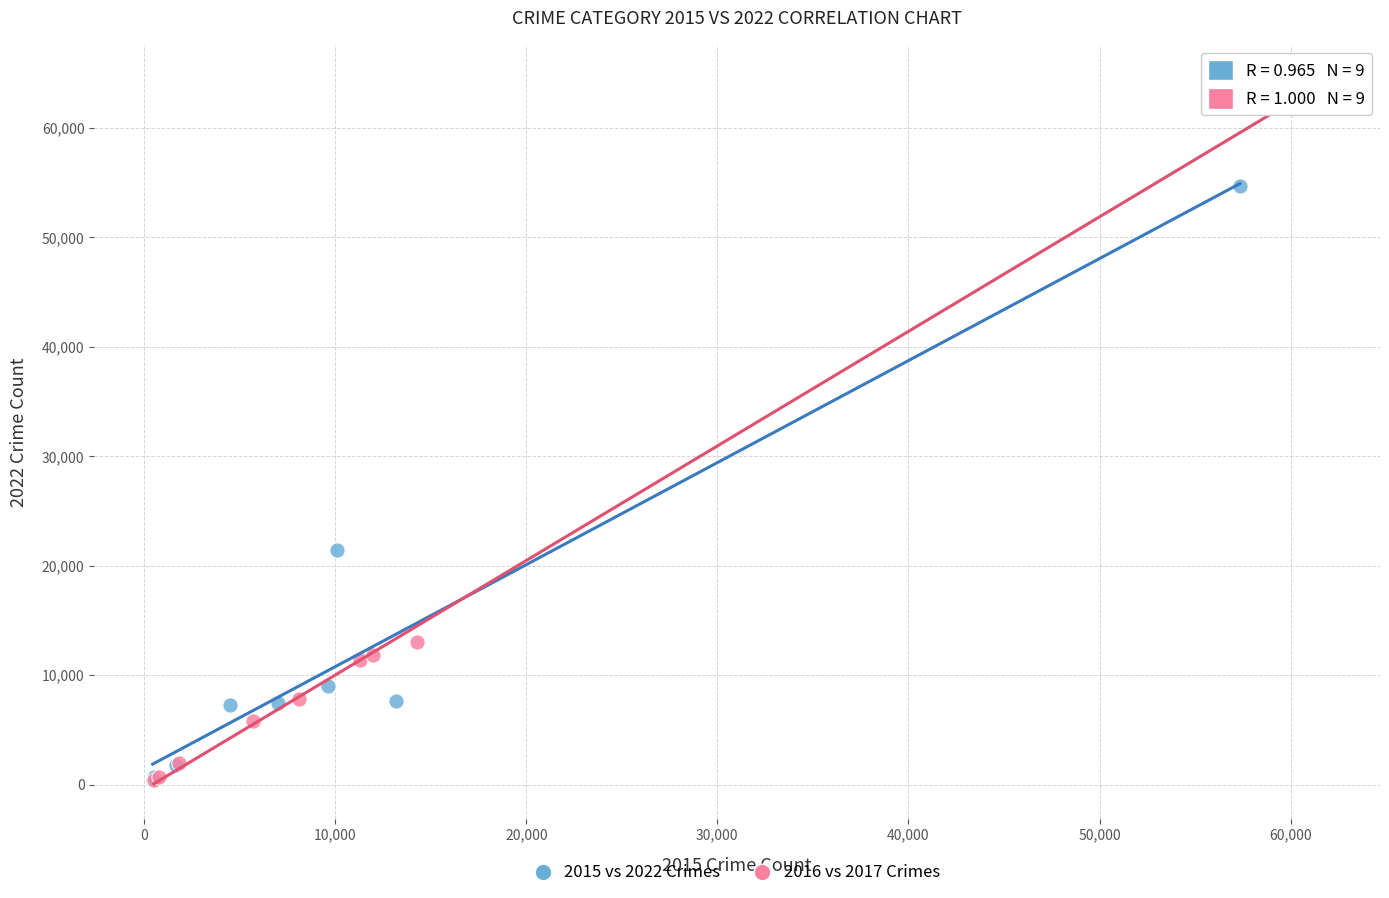

Which series contains the highest Y value?

2016 vs 2017 Crimes